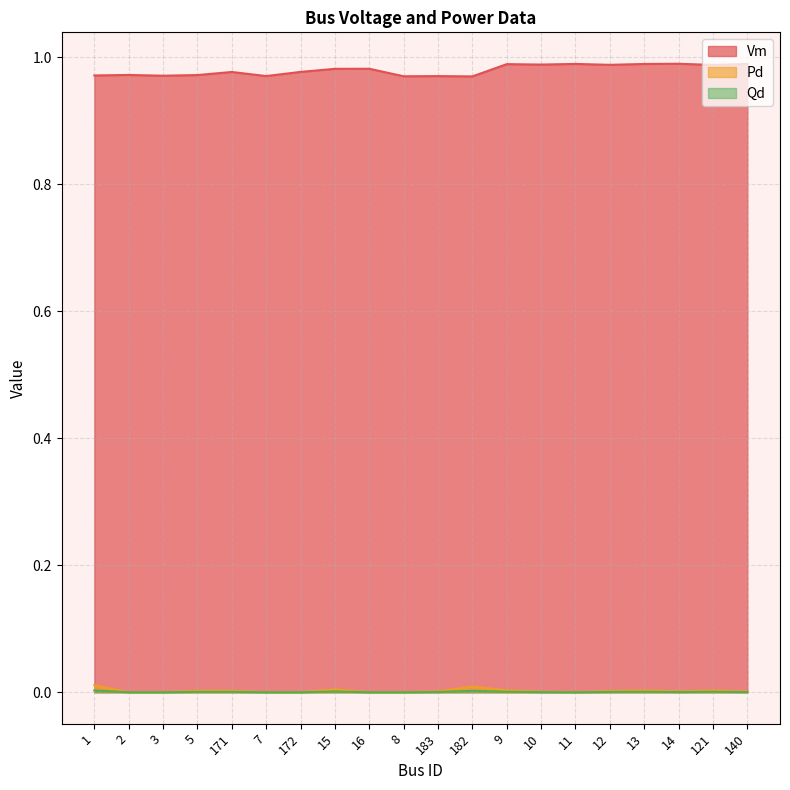

True or false: Pd and Vm intersect in this chart.

False